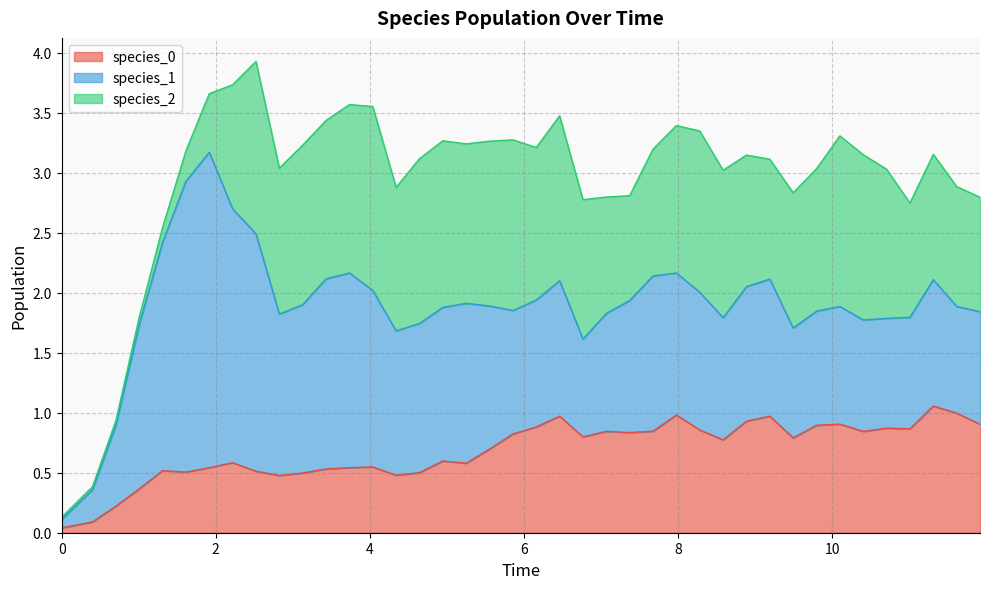

The species_2 series shows 0.1 at 2. True or false?

False